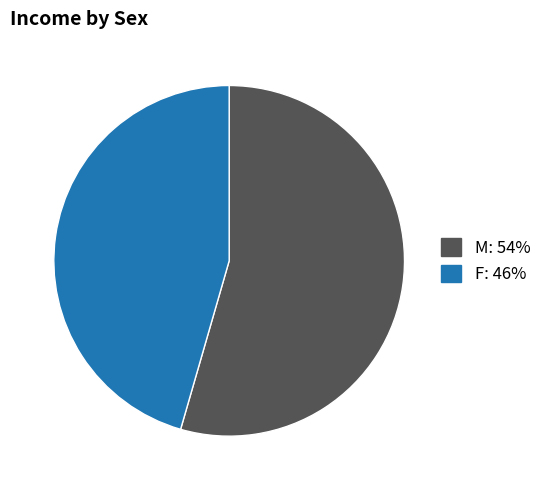

Is the sum of M and F greater than half?

Yes